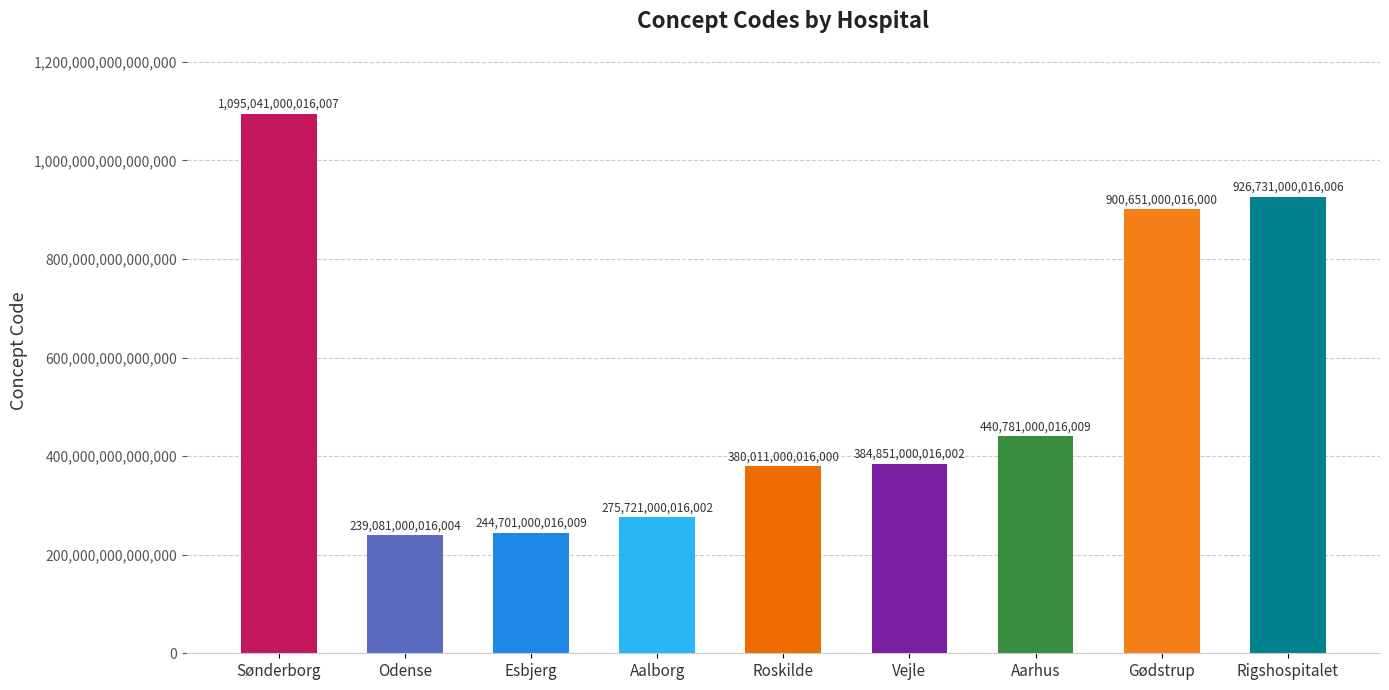

Which category has the lowest value across all series?

Odense